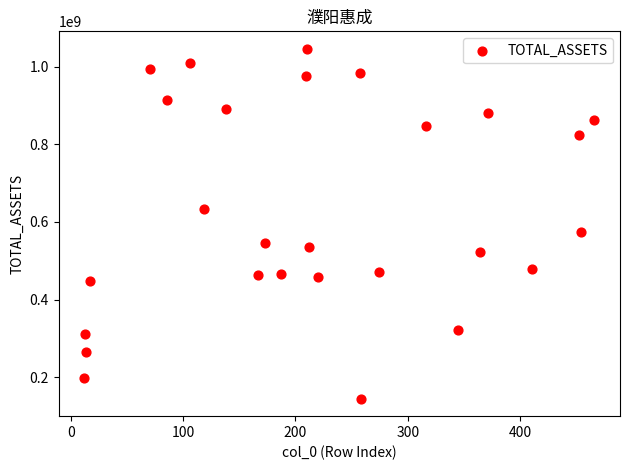

What Y value in the scatter plot is closest to 595414311?

575084323.1